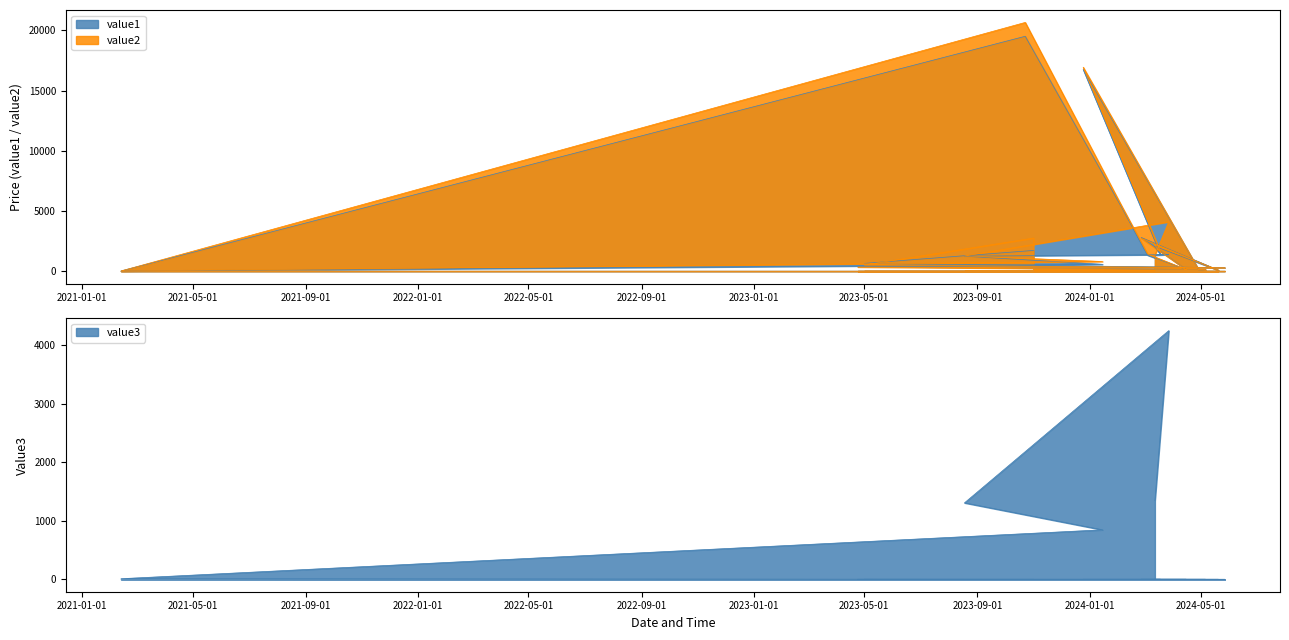

True or false: value2 and value3 intersect in this chart.

False